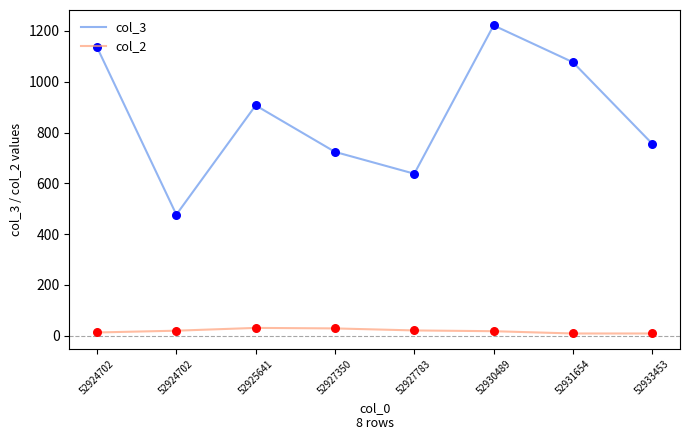

Is the value of col_2 at 52927783 greater than the value of col_3 at 52927783?

No